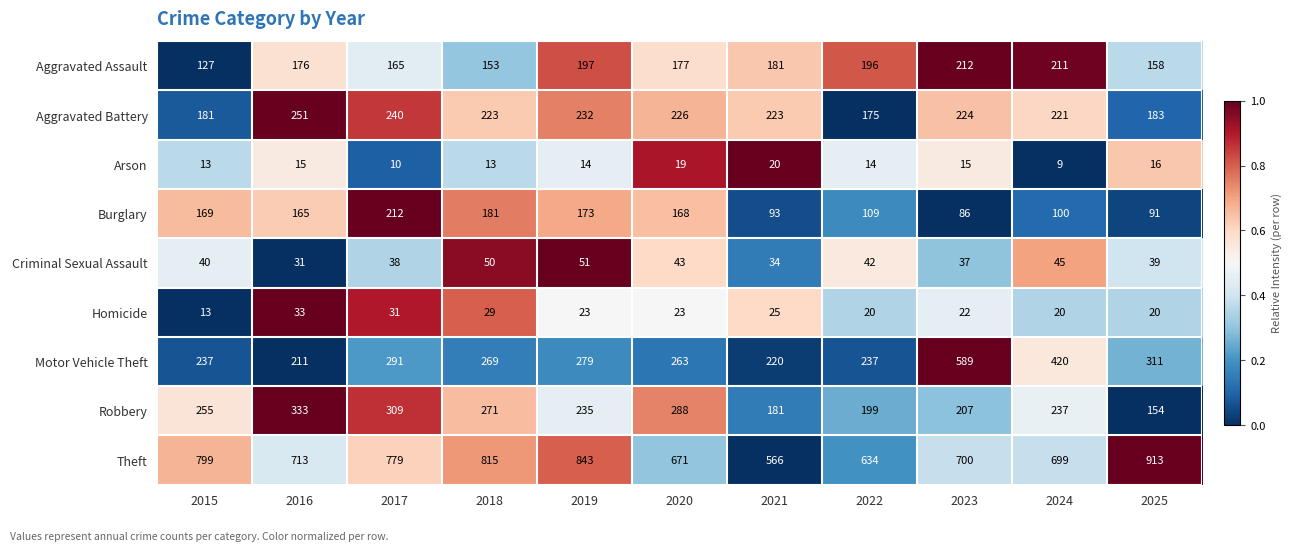

List the labels in order of Criminal Sexual Assault value, largest first.

2019, 2018, 2024, 2020, 2022, 2015, 2025, 2017, 2023, 2021, 2016